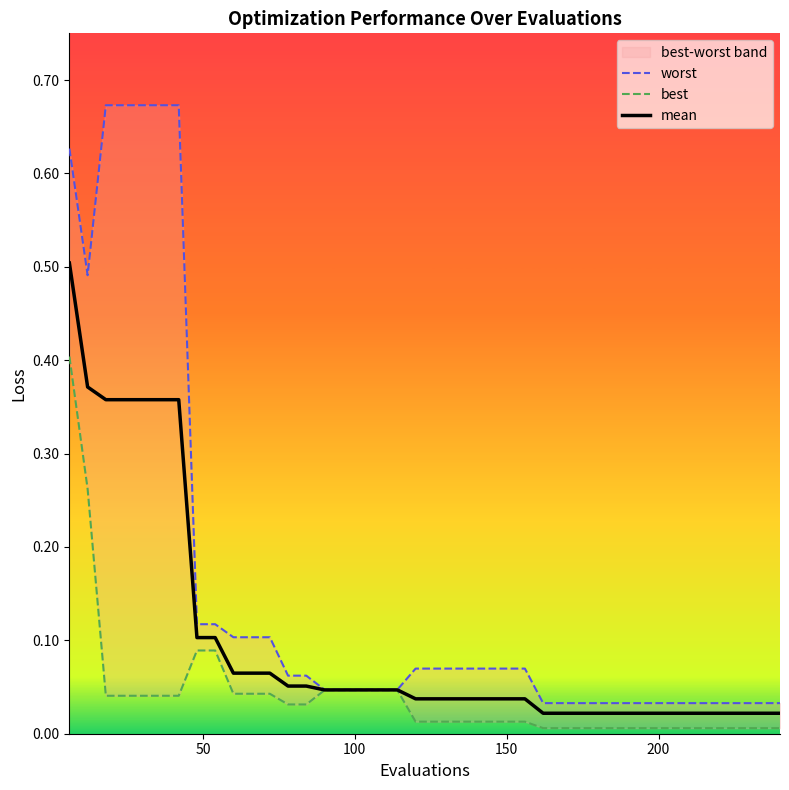

True or false: best has more than 1 points higher than both neighbors.

False